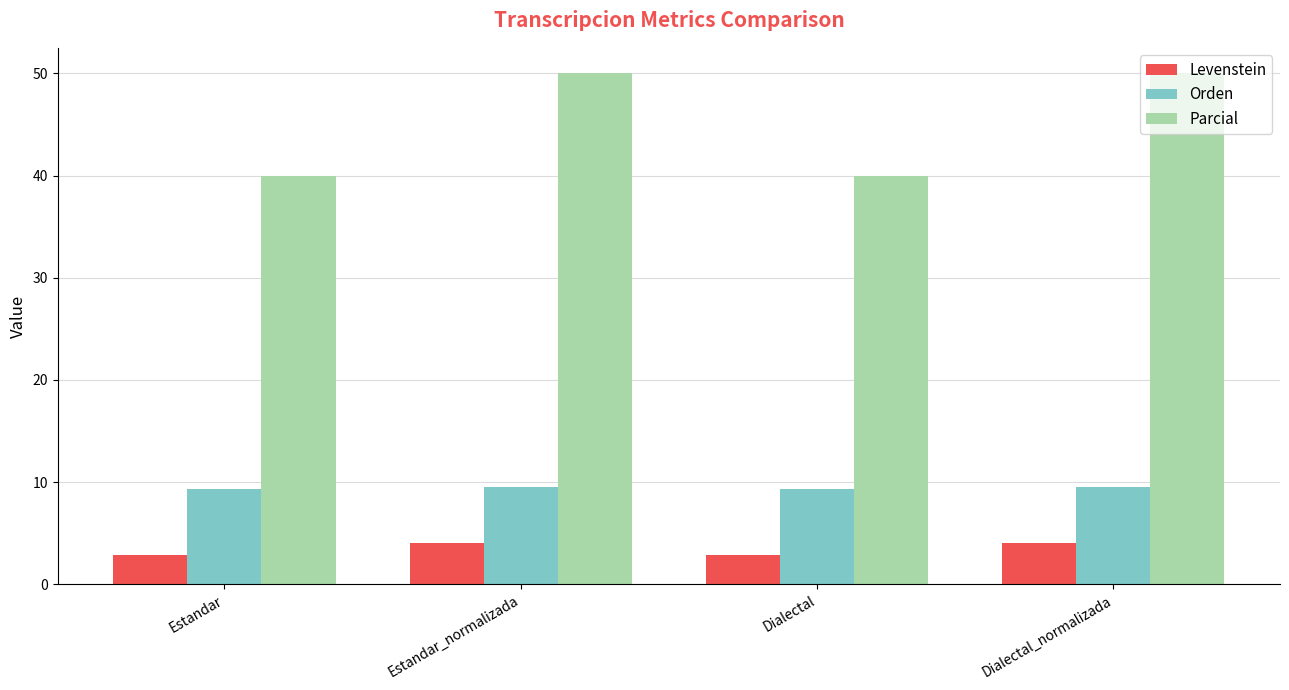

Reading left to right, what are all the values shown in this chart?

Levenstein: 2.9	4.0	2.9	4.0
Orden: 9.3	9.5	9.3	9.5
Parcial: 40.0	50.0	40.0	50.0